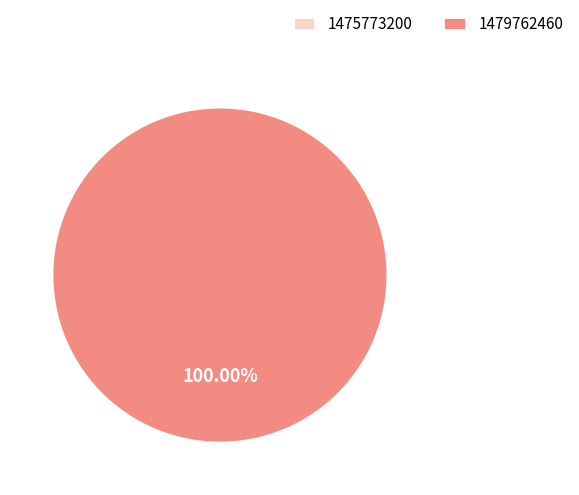

Do 1479762460 and 1475773200 together represent more than half of the pie?

Yes